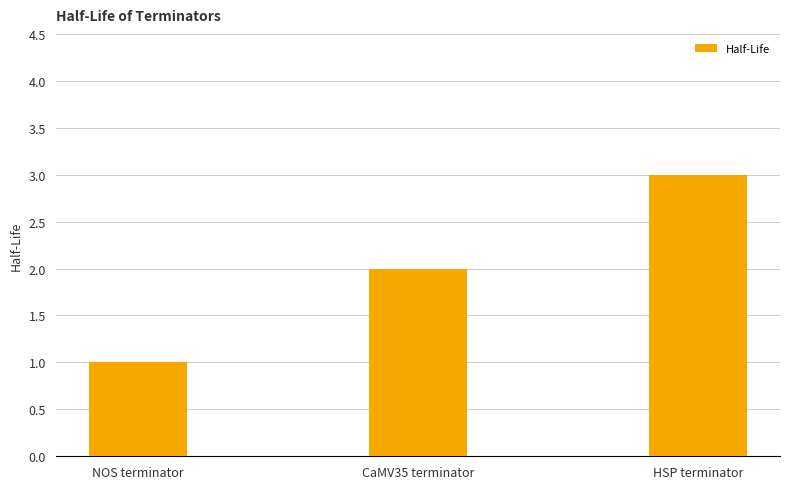

What is the change in value from NOS terminator to CaMV35 terminator?

+1